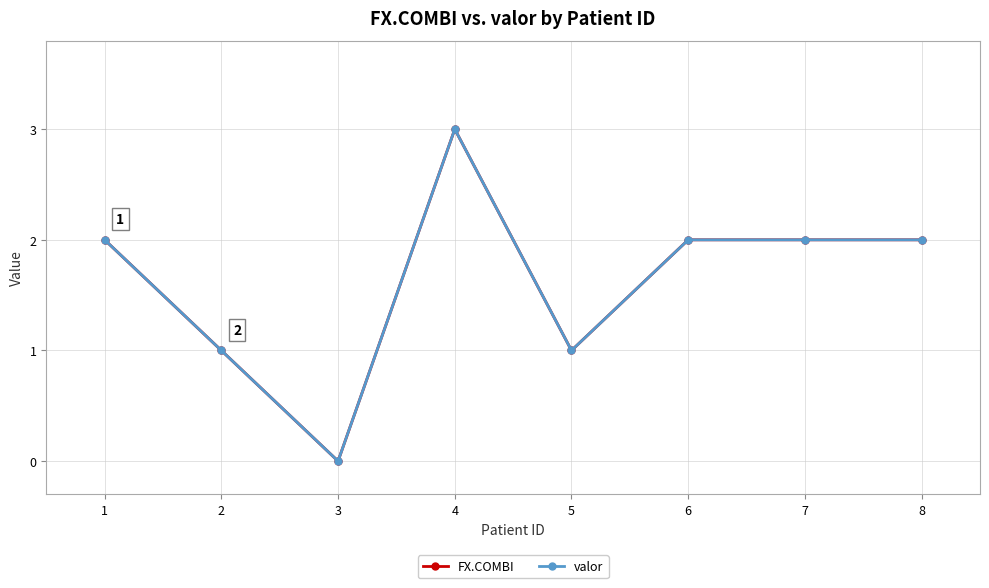

Does the chart have visible grid lines?

Yes